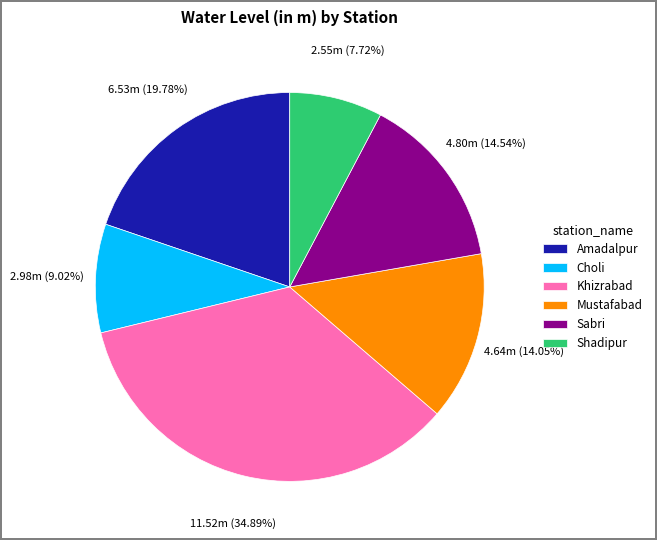

Count the number of slices in the pie.

6